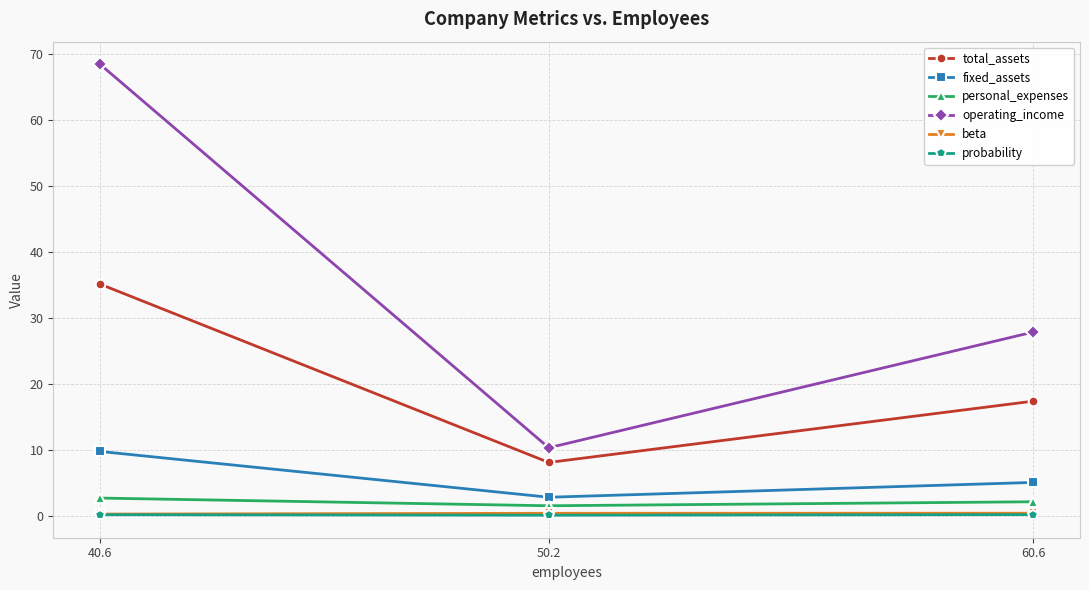

How many lines are shown in the chart?

6